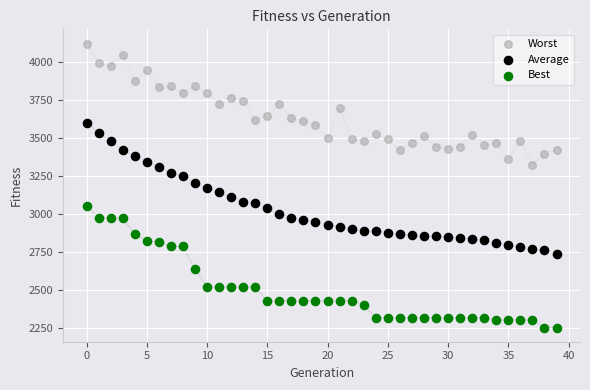

Which series contains the highest Y value?

Worst